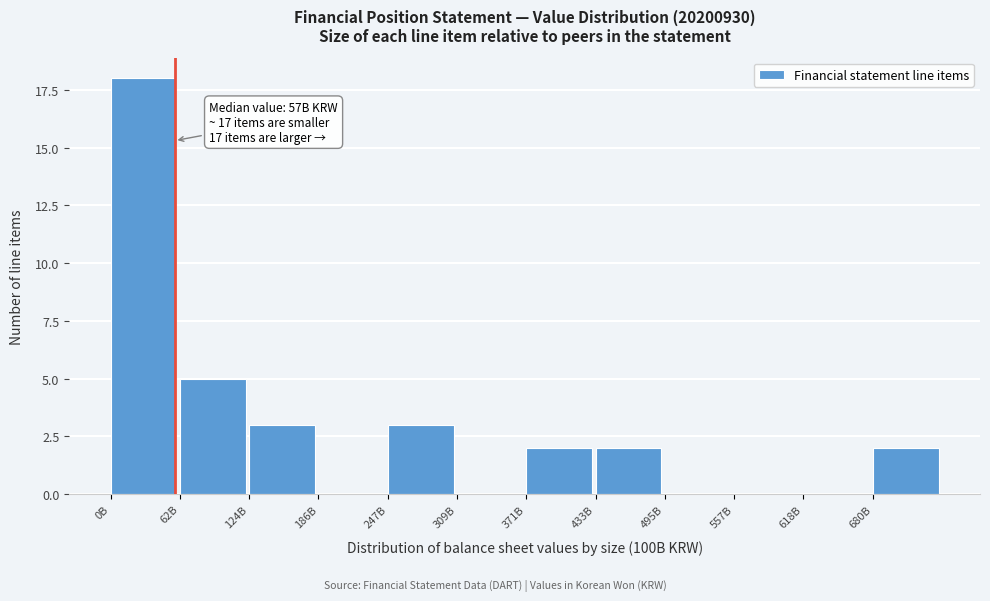

Reading left to right, list all the values displayed in this chart.

0B=18	62B=5	124B=3	186B=0	247B=3	309B=0	371B=2	433B=2	495B=0	557B=0	618B=0	680B=2